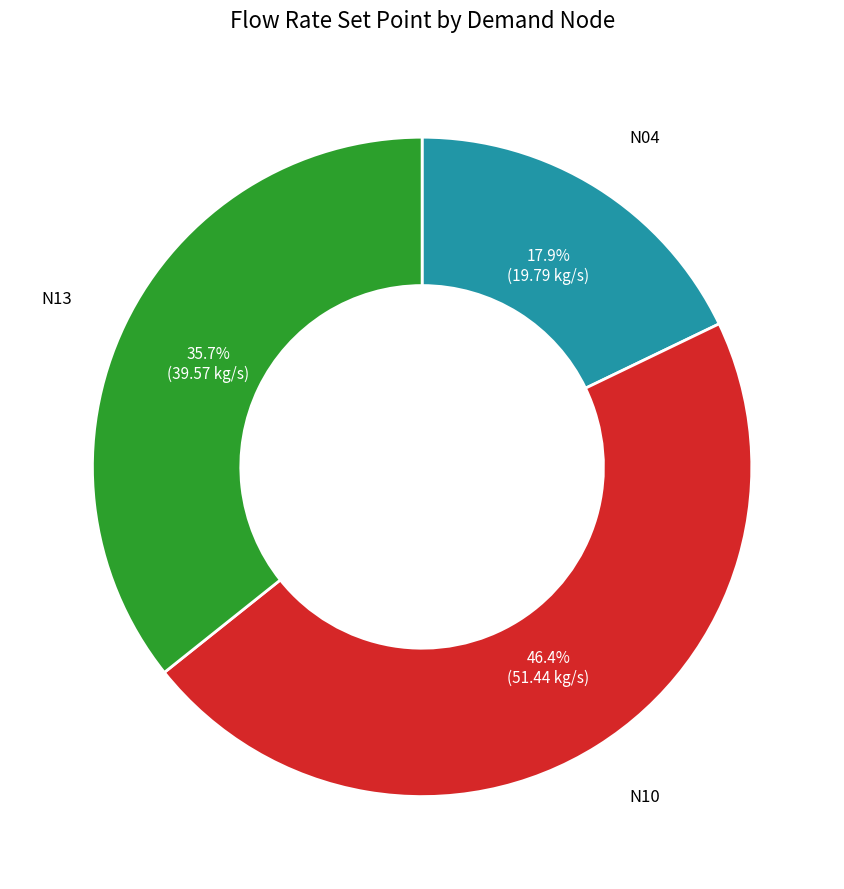

How many slices are in this pie chart?

3